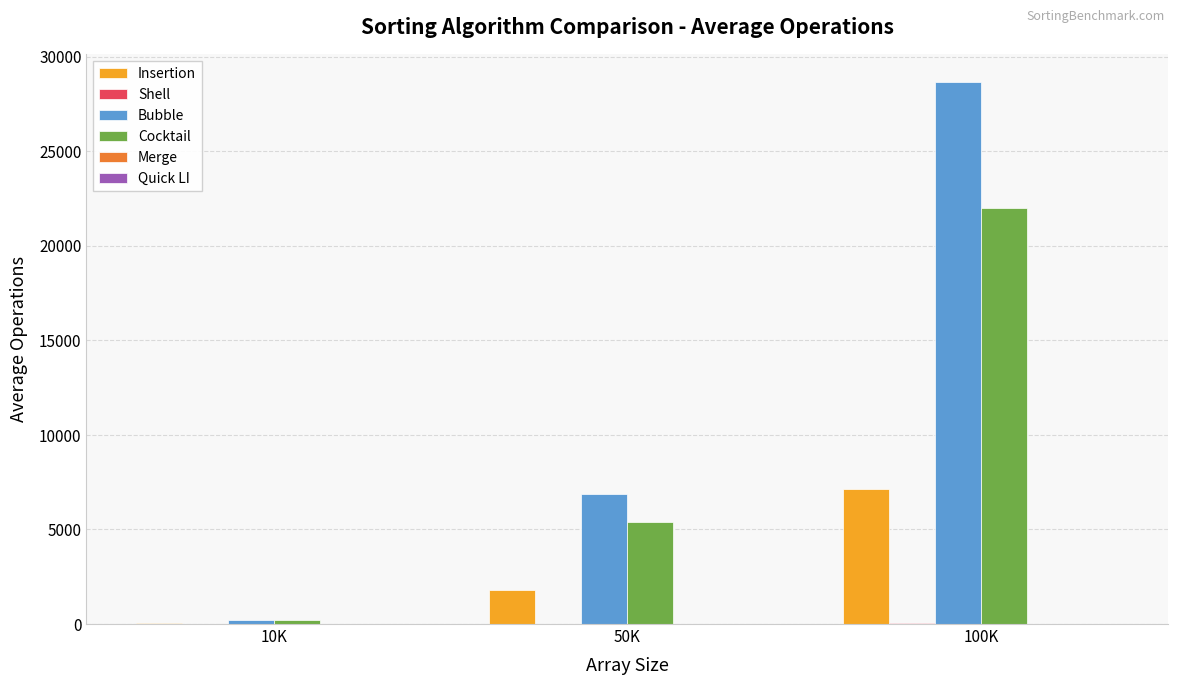

Between 10K and 50K, which series saw the biggest shift?

Bubble